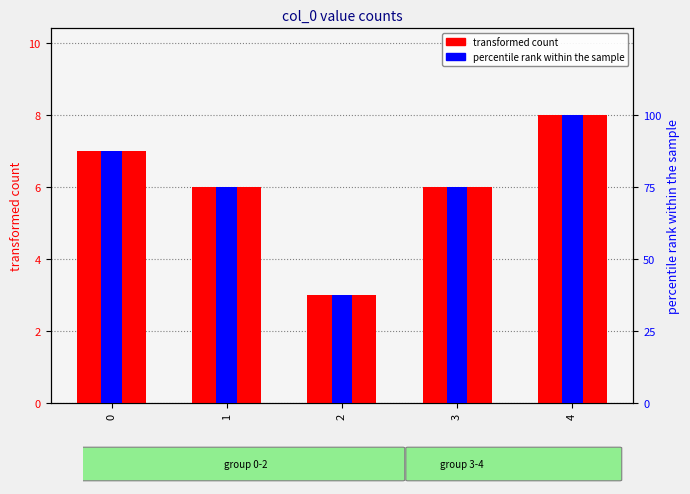

Reading right to left, list all the values displayed in this chart.

transformed count: 8.0	6.0	3.0	6.0	7.0
percentile rank within the sample: 100.0	75.0	37.5	75.0	87.5